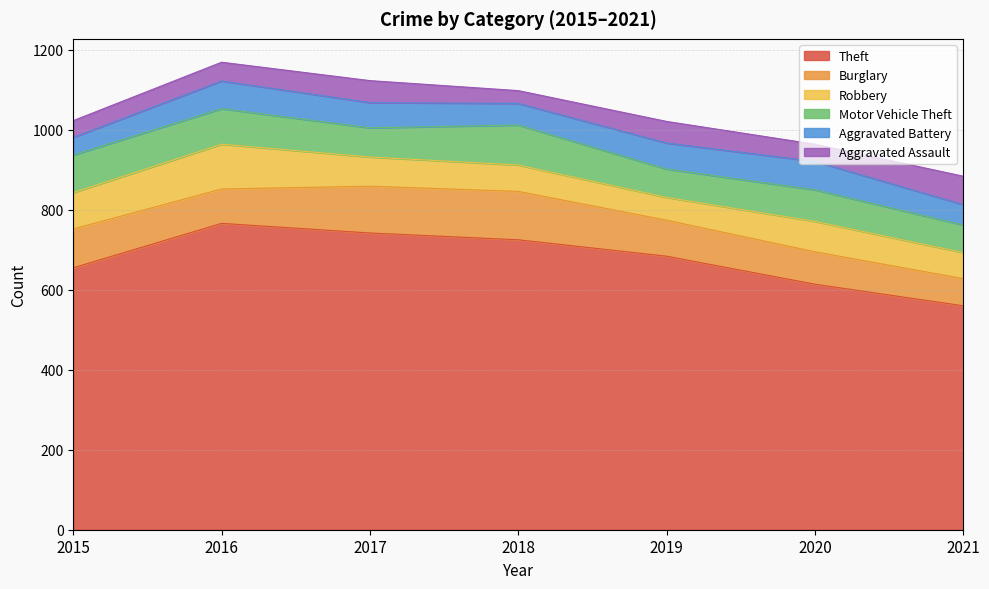

True or false: Theft and Aggravated Assault intersect in this chart.

False